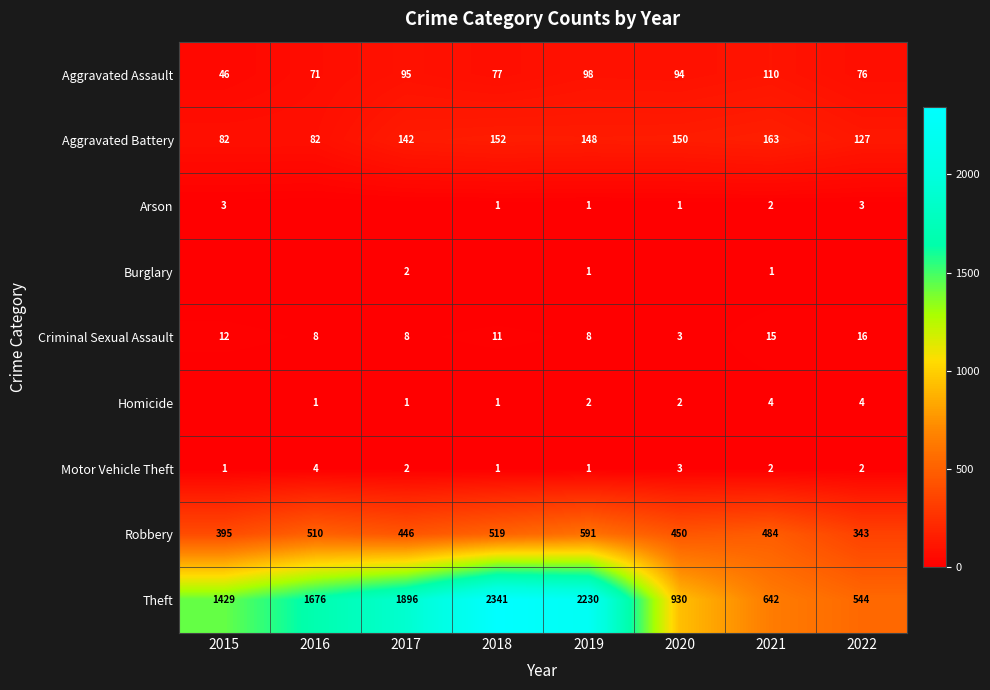

Which label corresponds to the smallest value in the chart?

2016